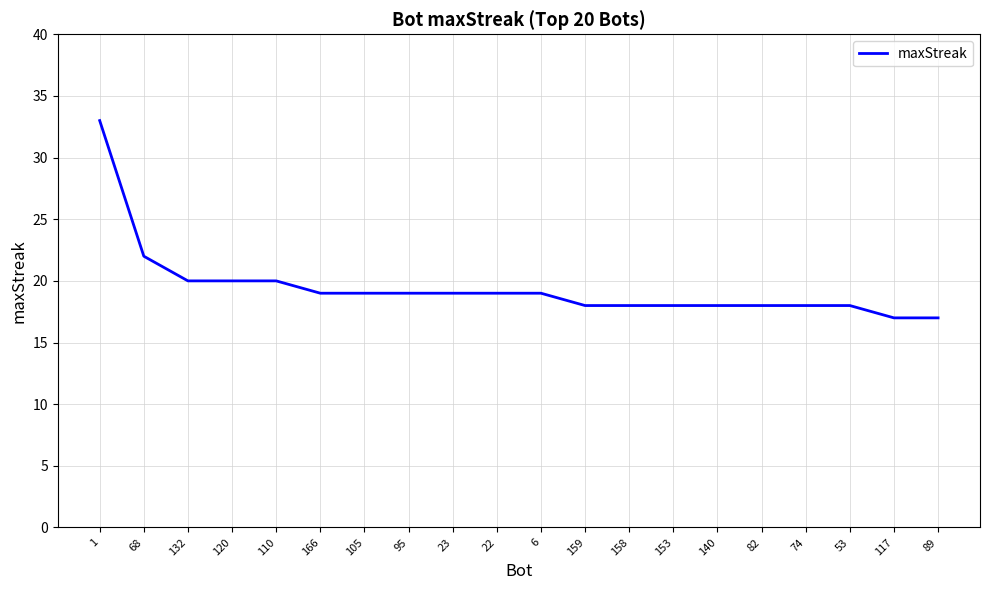

Reading left to right, extract all data points from this chart.

1=33	68=22	132=20	120=20	110=20	166=19	105=19	95=19	23=19	22=19	6=19	159=18	158=18	153=18	140=18	82=18	74=18	53=18	117=17	89=17